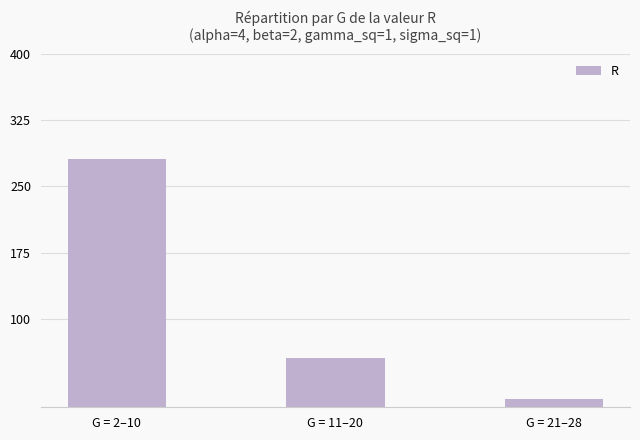

Reading left to right, extract all data points from this chart.

281	56	9